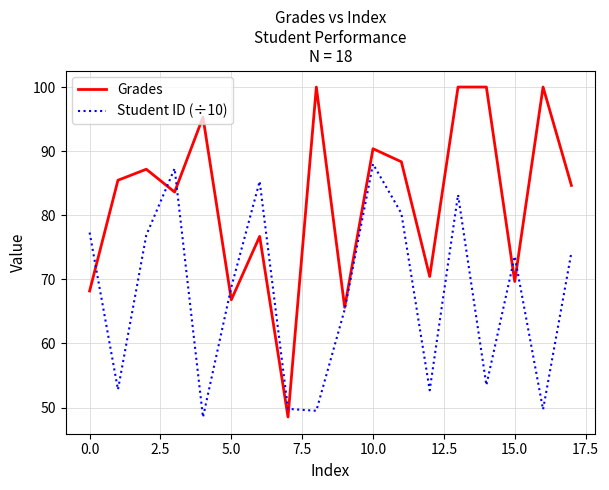

List the series in order of their overall mean, lowest first.

Student ID (÷10), Grades